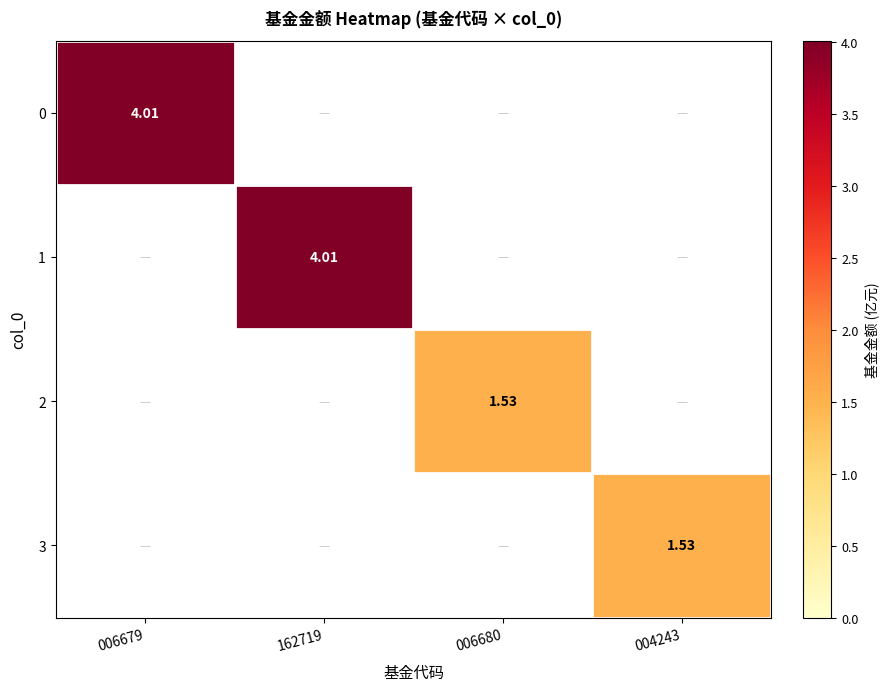

Is the value of 2 at 006680 greater than the value of 1 at 162719?

No